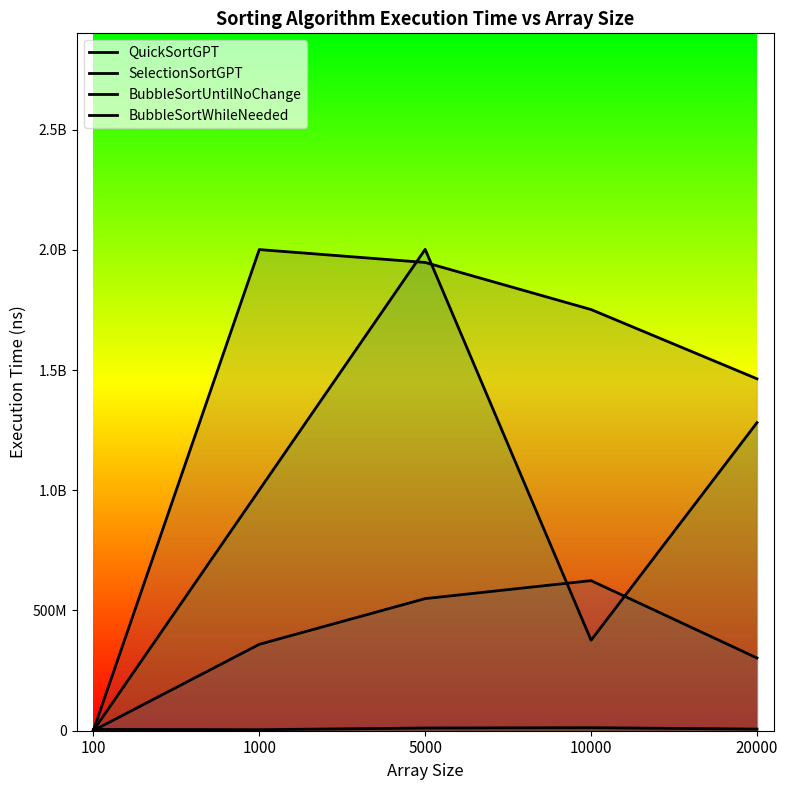

The value of BubbleSortWhileNeeded at 5000 is 461506640.7. True or false?

False